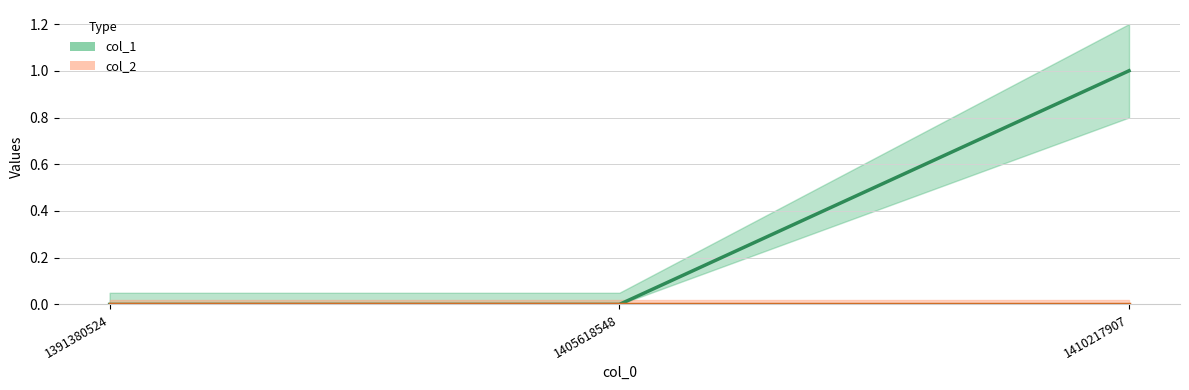

What are all the series names shown in the legend?

col_1, col_2